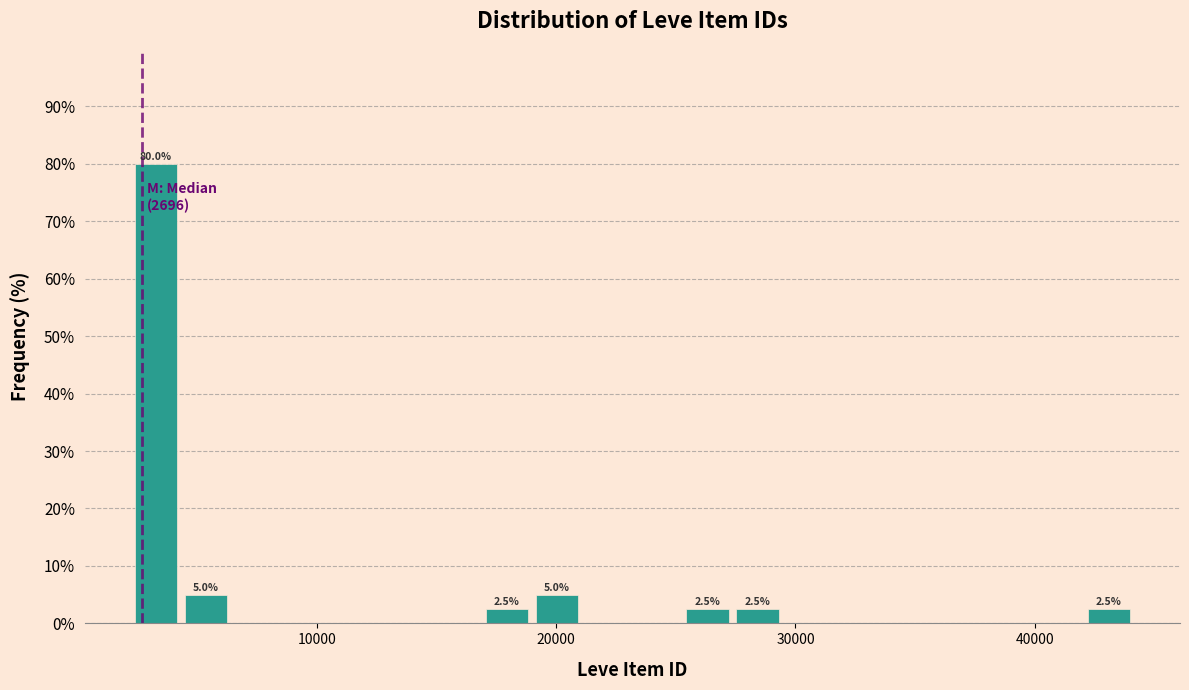

Around what value on the x-axis is the tallest bar? Give the approximate position of its centre, as read against the axis.

3000